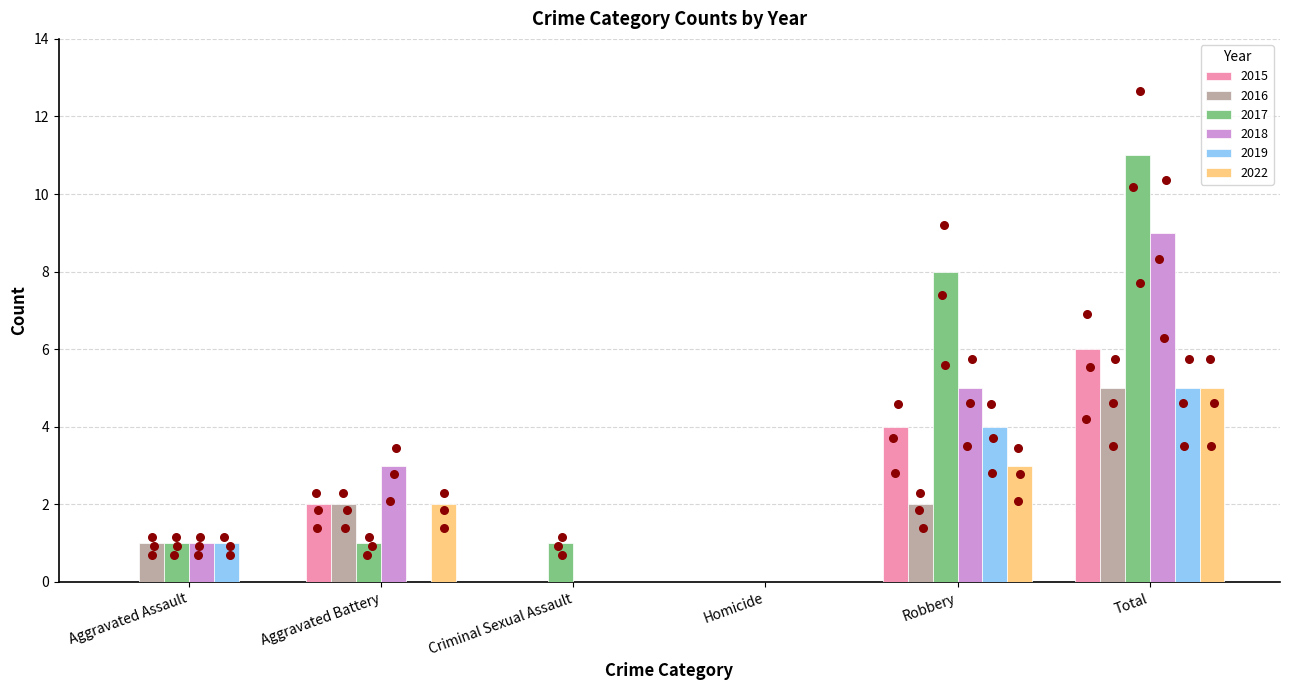

What is the total value across all series at Criminal Sexual Assault?

1